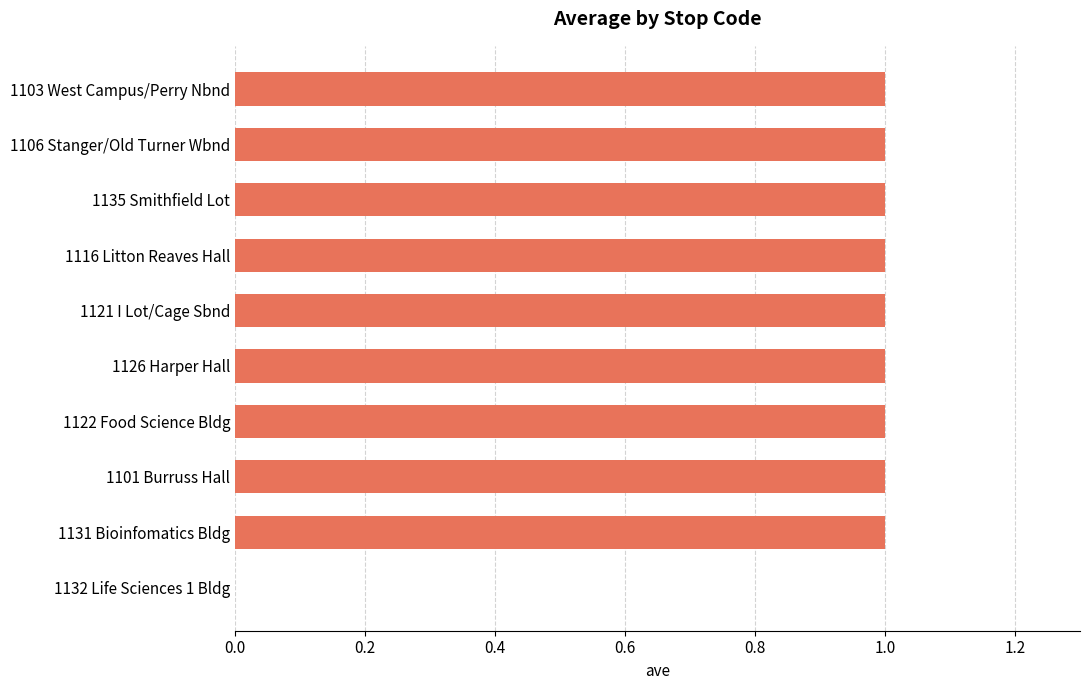

What is the change in value from 1132 Life Sciences 1 Bldg to 1121 I Lot/Cage Sbnd?

+1